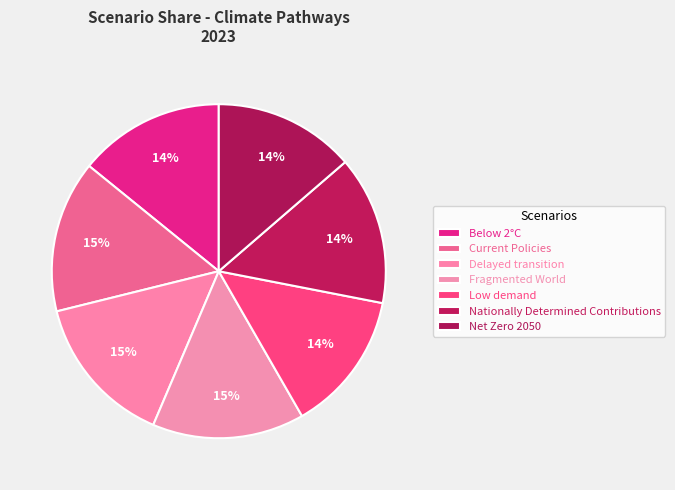

Is there a majority slice in this chart?

No